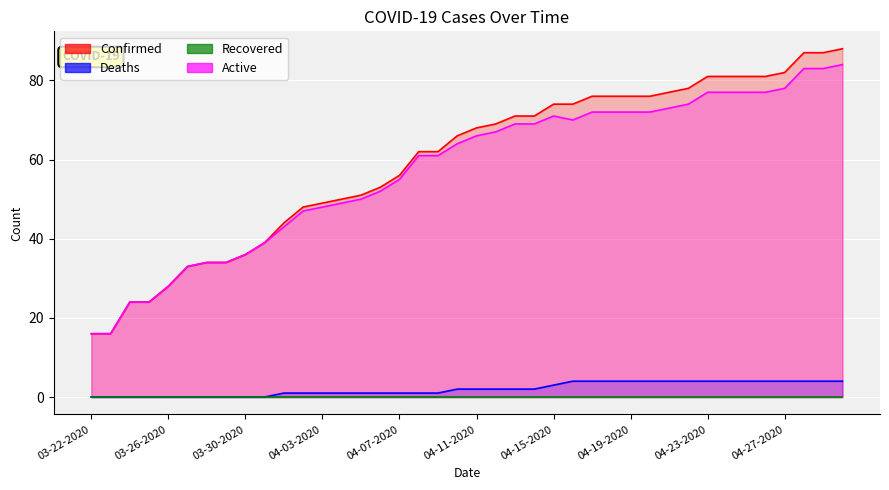

What is the difference between the maximum and minimum values in the Active series?

68